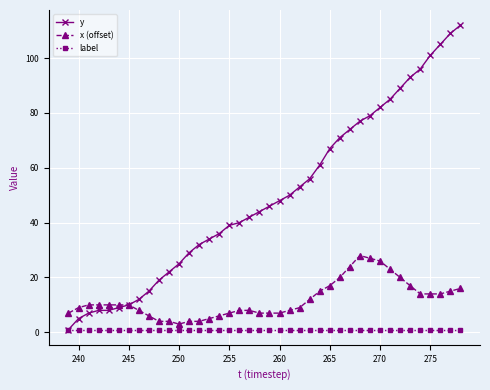

True or false: x (offset) and label cross at least once.

False